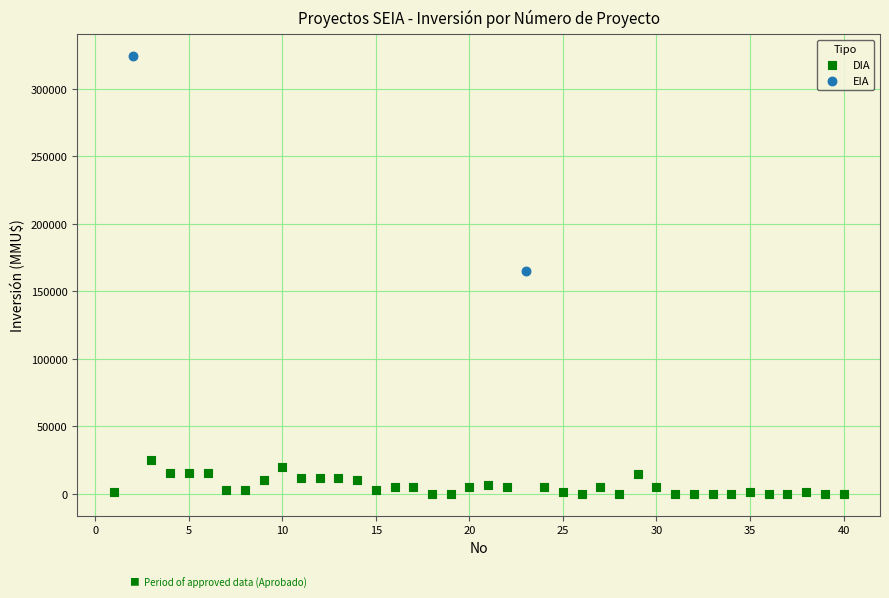

What are all the series names shown in the legend?

DIA, EIA